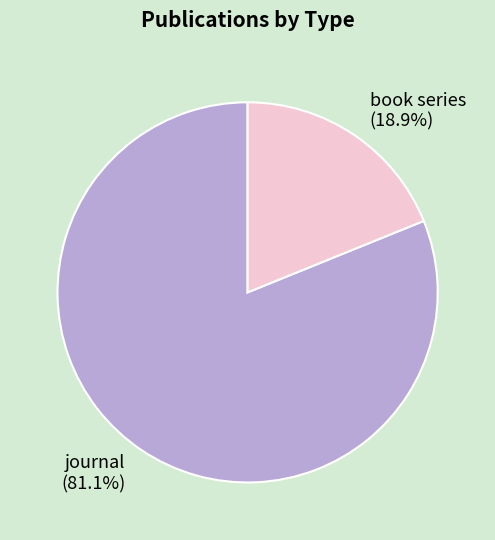

The book series slice represents 19% of the pie. True or false?

True